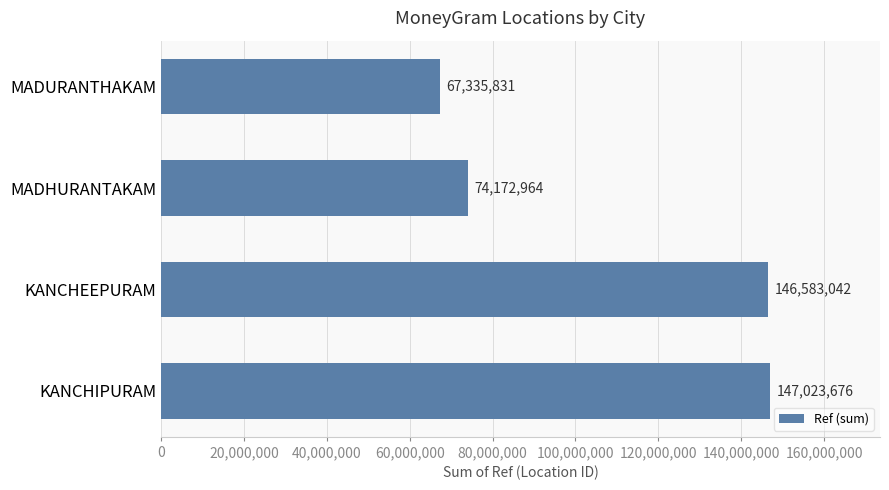

Is it true that the value at MADHURANTAKAM is 74172964?

True